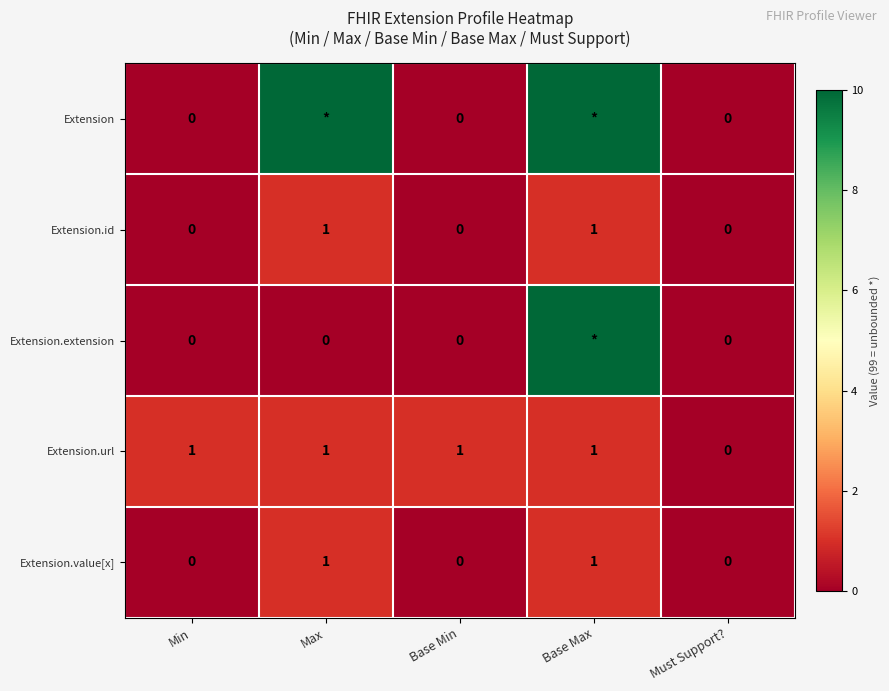

What is the spread (max minus min) of values at Max?

99